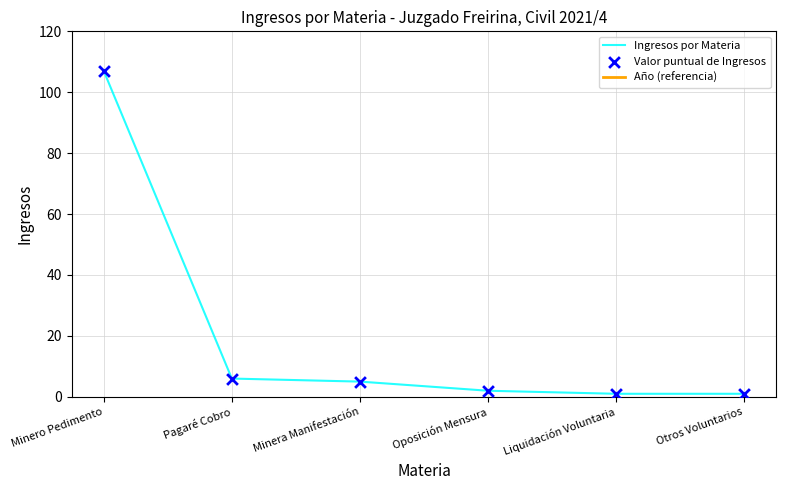

What is the total value across all series at Minera Manifestación?

2031